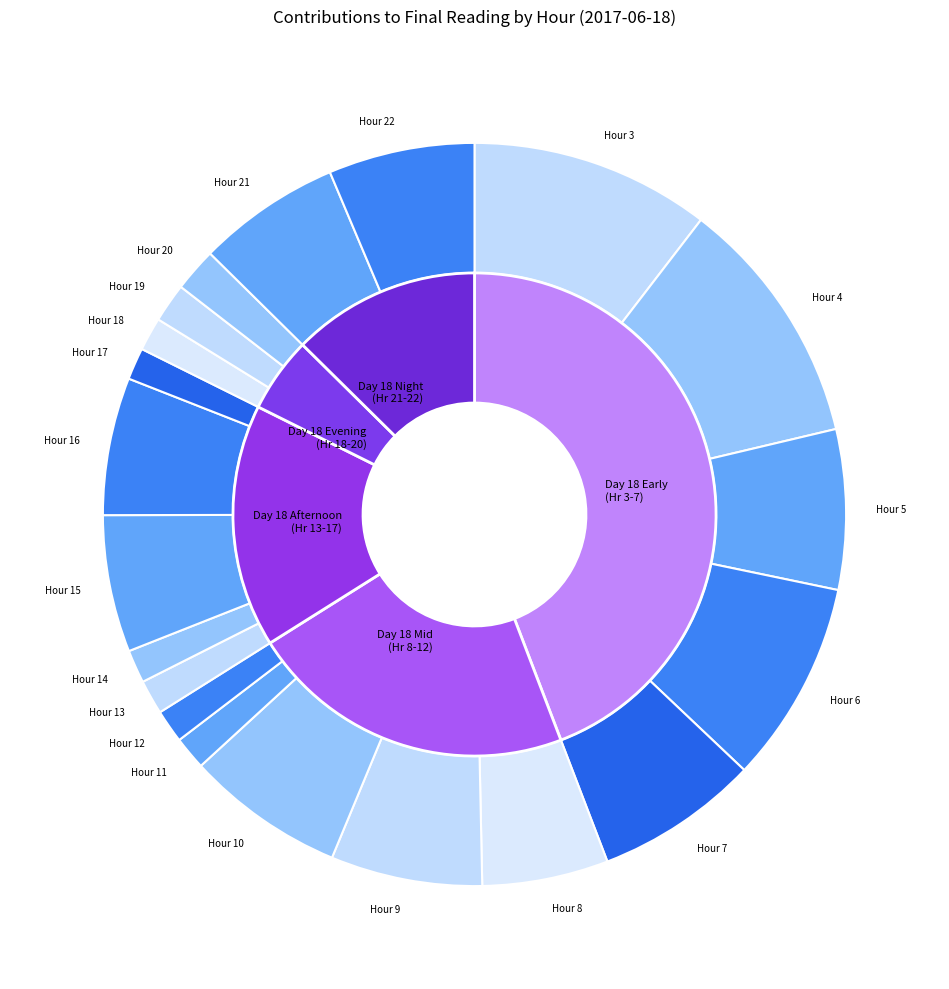

True or false: Hour 5 accounts for 7% of the total.

True